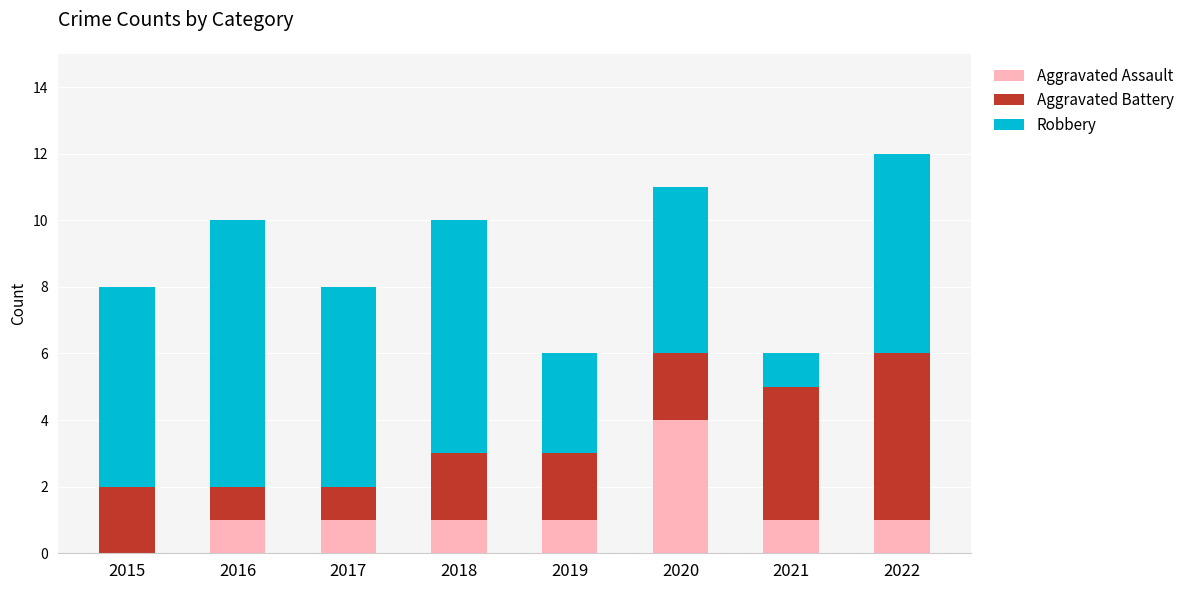

What is the sum of all Aggravated Assault values?

10